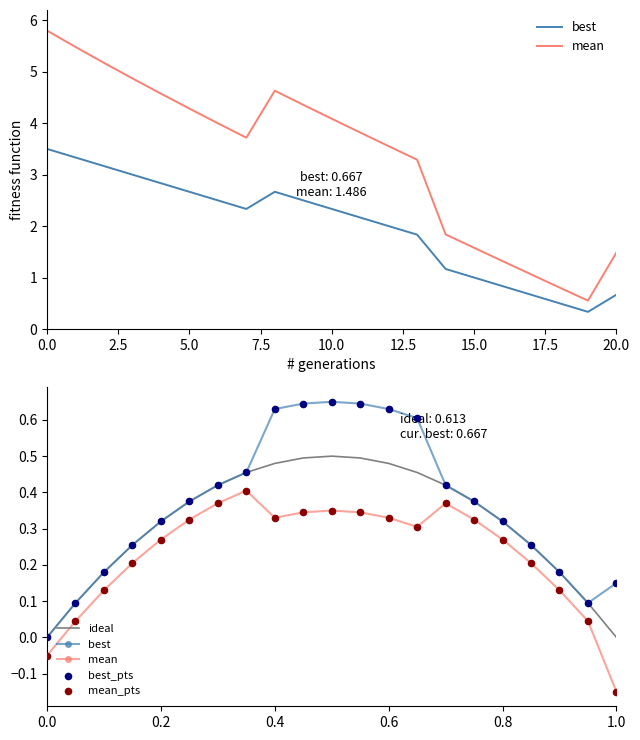

Which series reaches the minimum Y coordinate?

mean